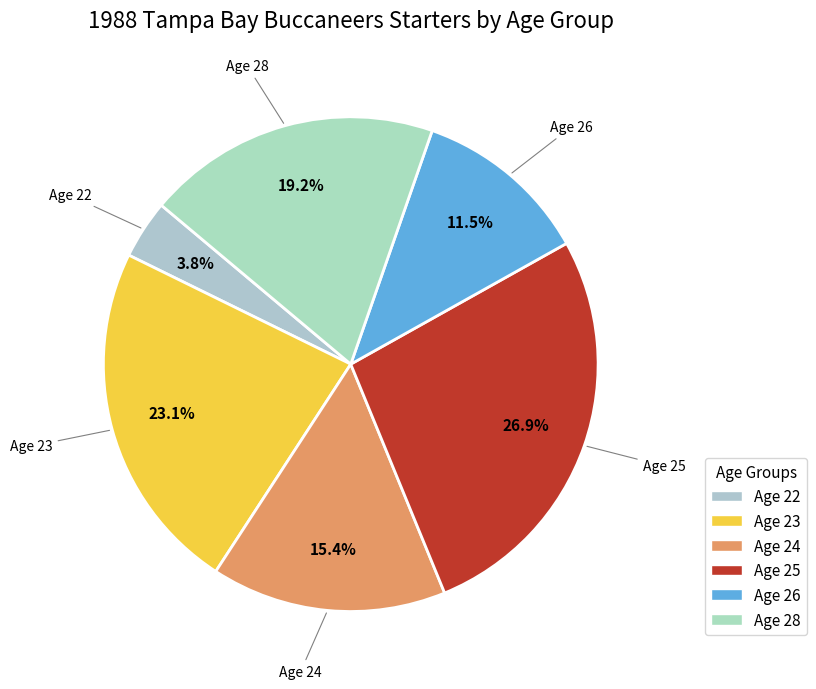

How many slices are in this pie chart?

6